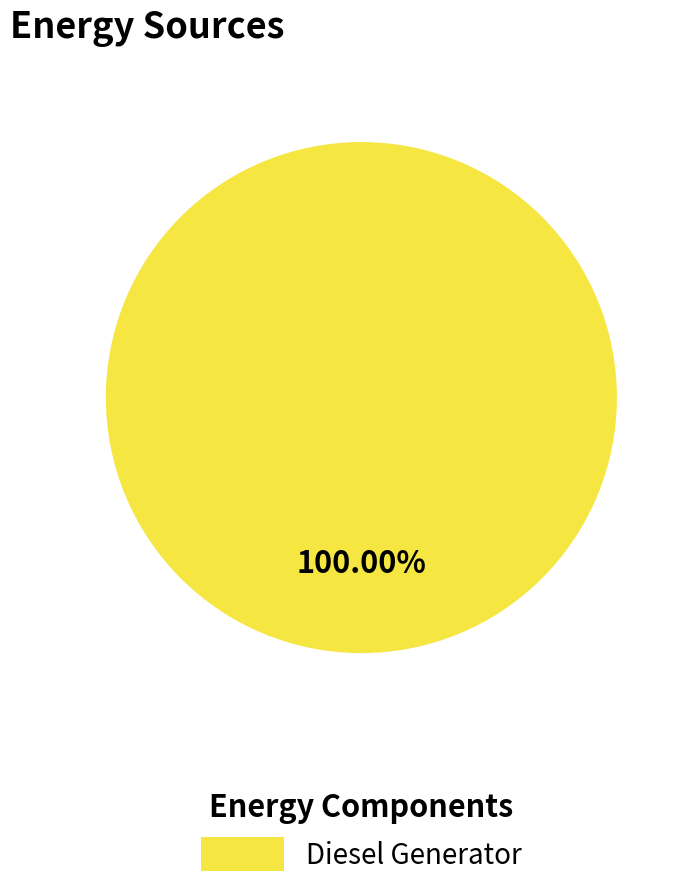

Which slice represents more than half of the pie?

Diesel Generator